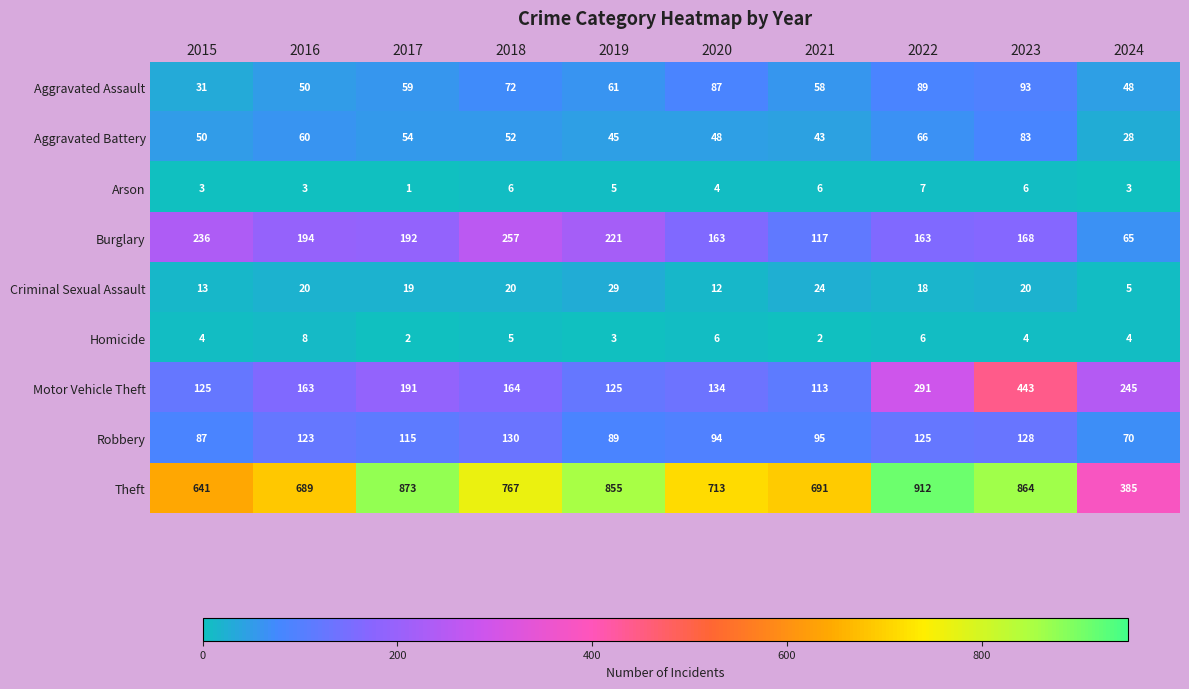

Which series has the largest range (max minus min)?

Theft